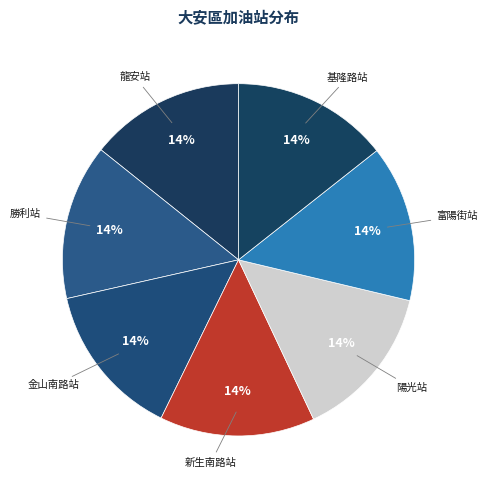

Does 新生南路站 account for over 50% of the chart?

No